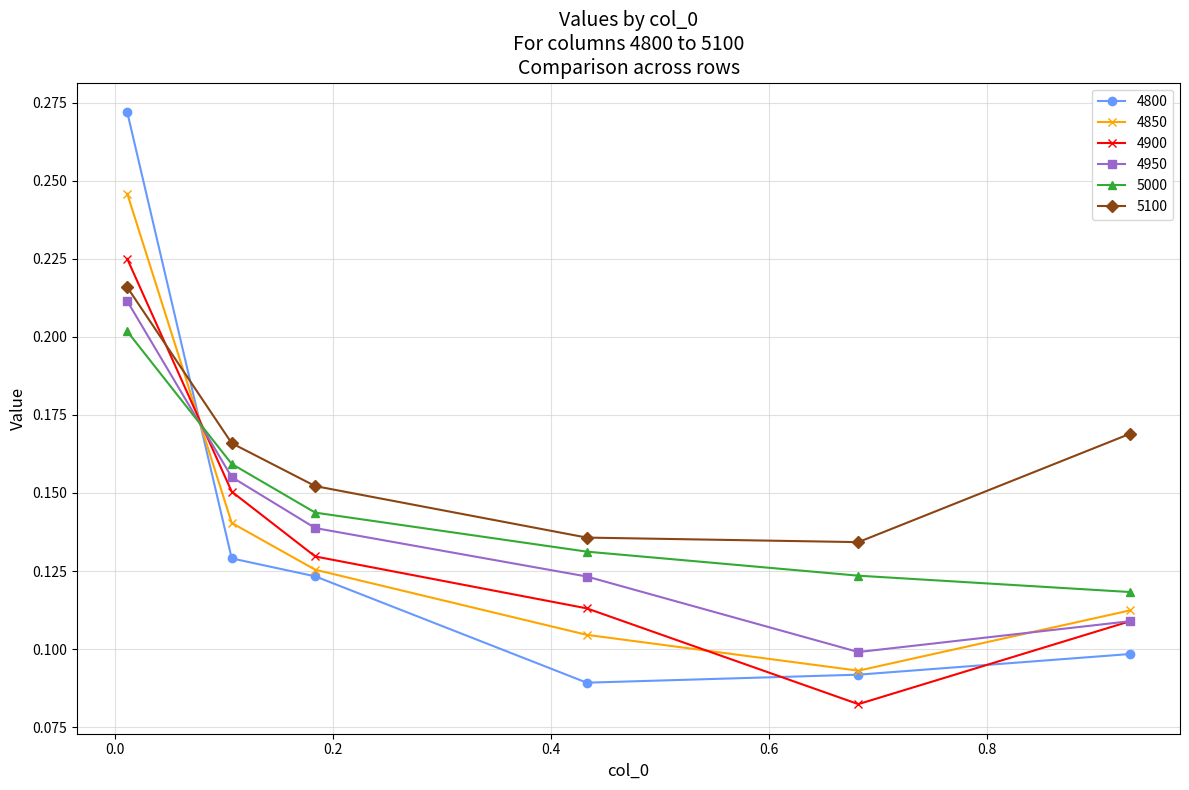

True or false: 4950 and 5100 cross at least once.

False